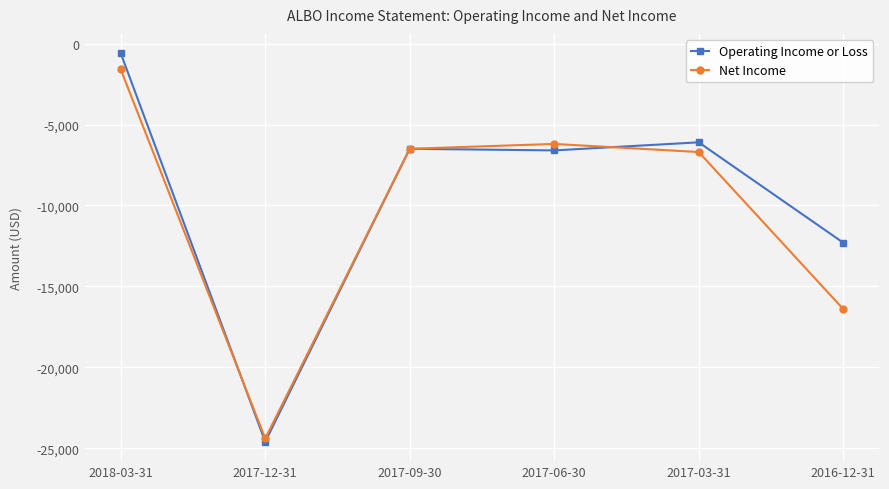

Does the chart have visible grid lines?

Yes